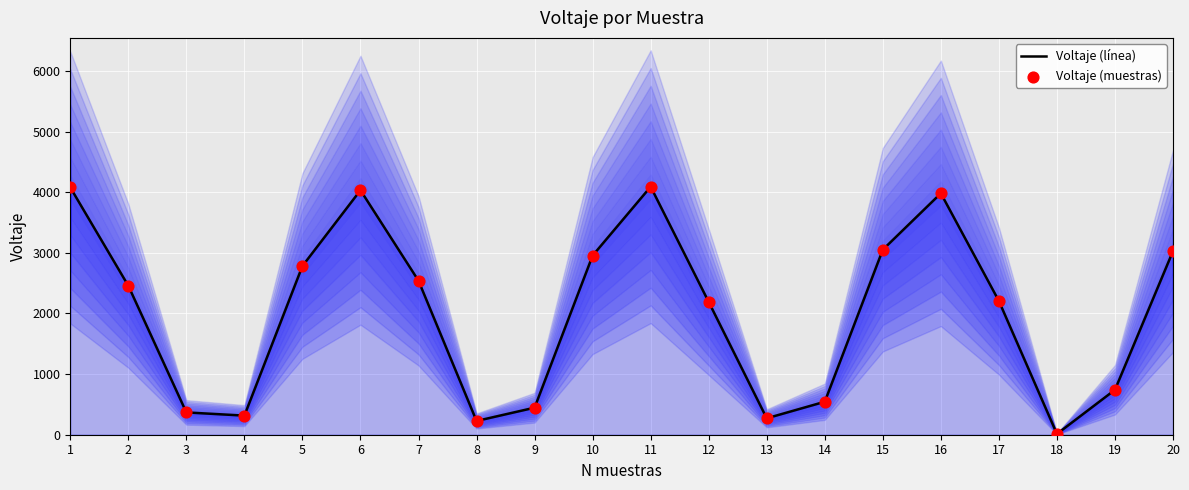

Is the value of Voltaje (línea) at 9 greater than the value of Voltaje (muestras) at 7?

No